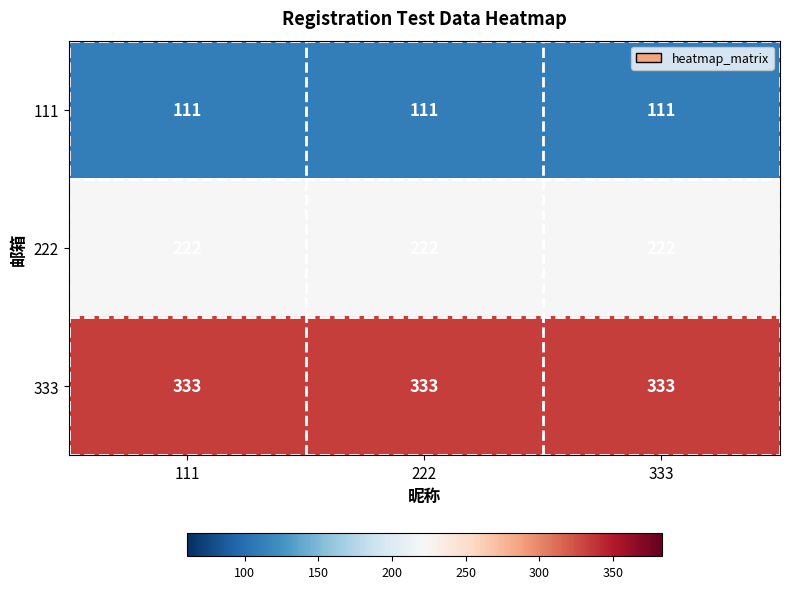

Which series has the largest total across all categories?

333